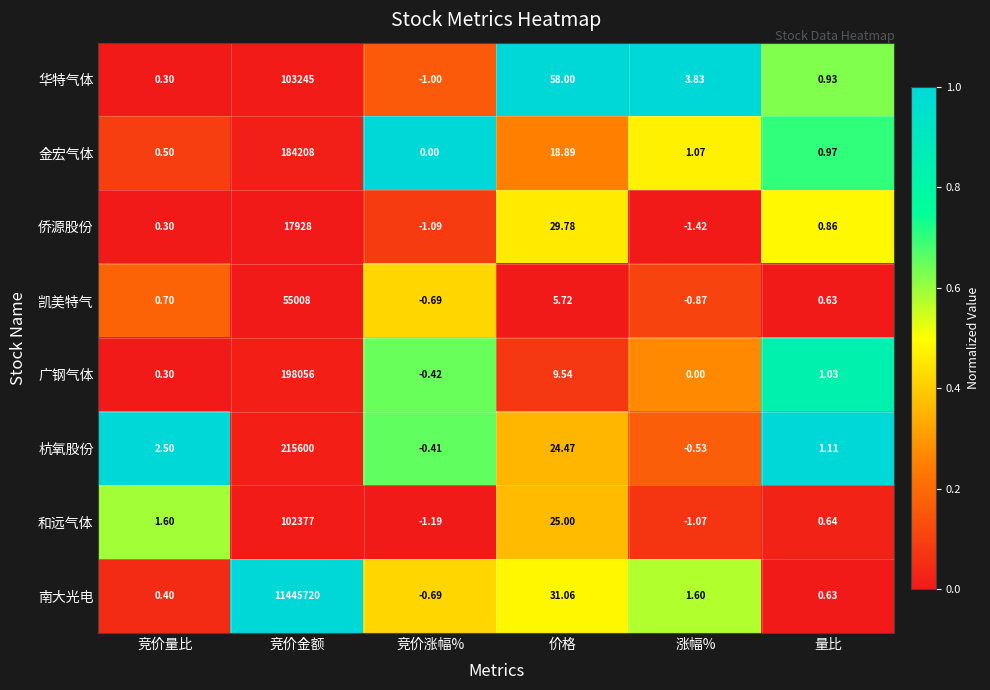

Which series has the largest total across all categories?

南大光电